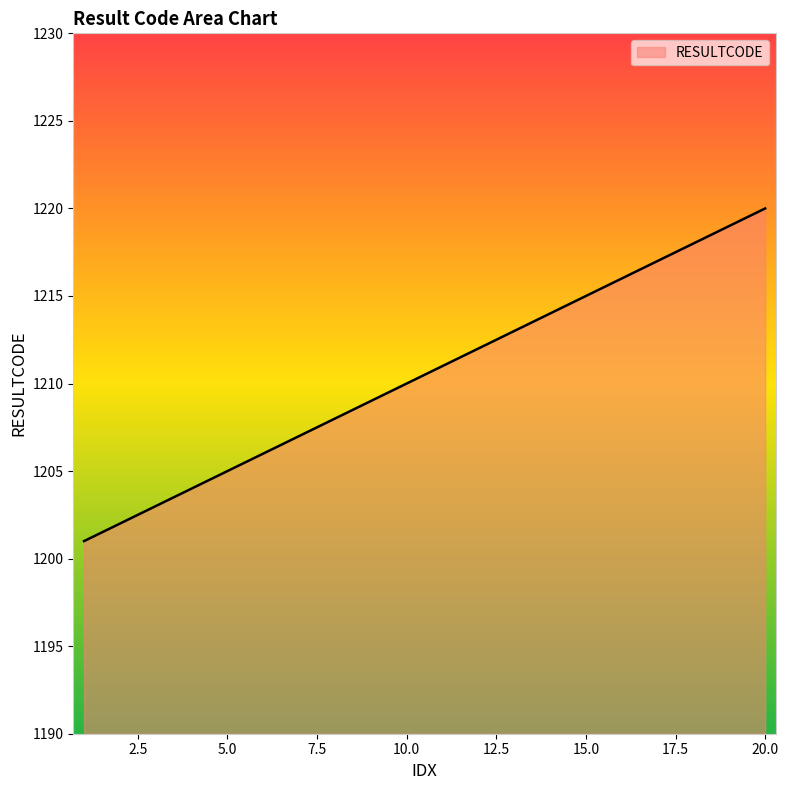

What is the difference between the maximum and minimum values?

19